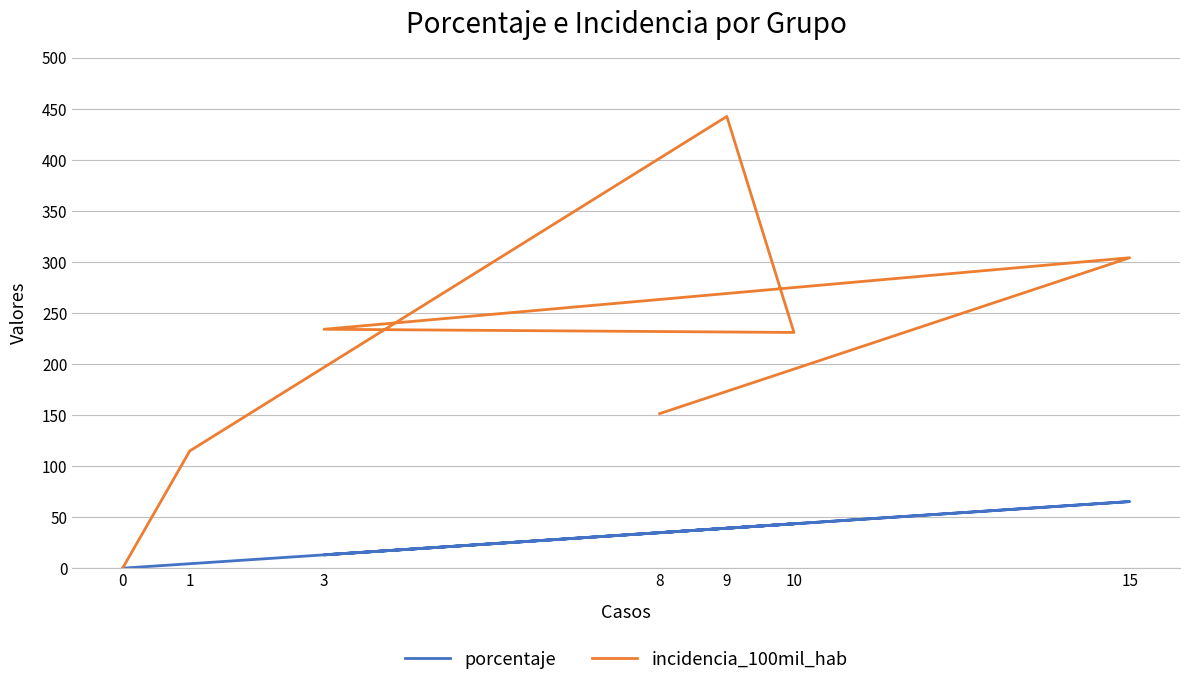

Does the chart have visible grid lines?

Yes